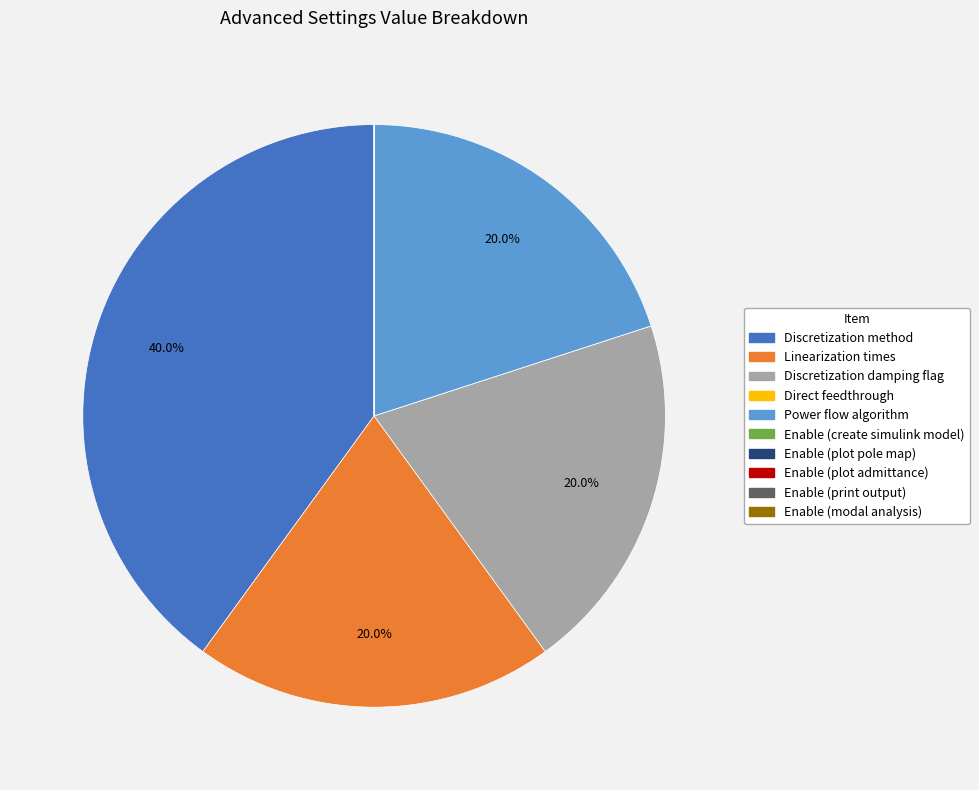

What percentage is NOT represented by Discretization method?

60.0%